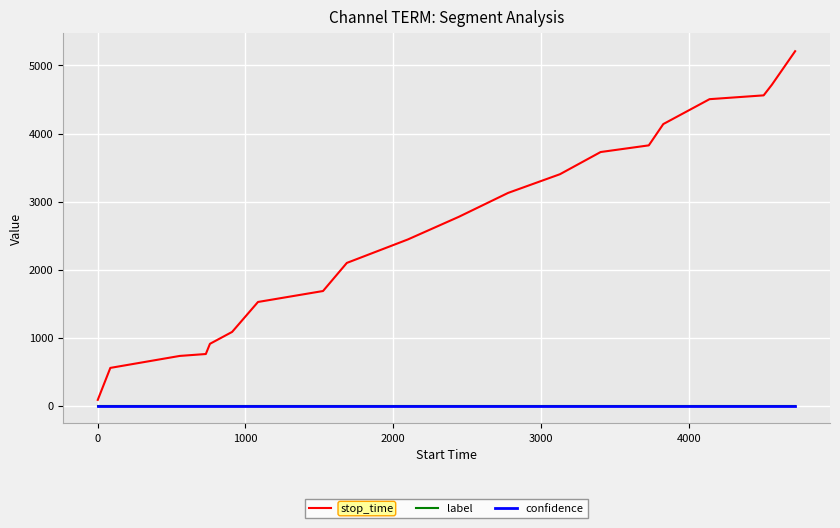

True or false: label and confidence intersect in this chart.

False